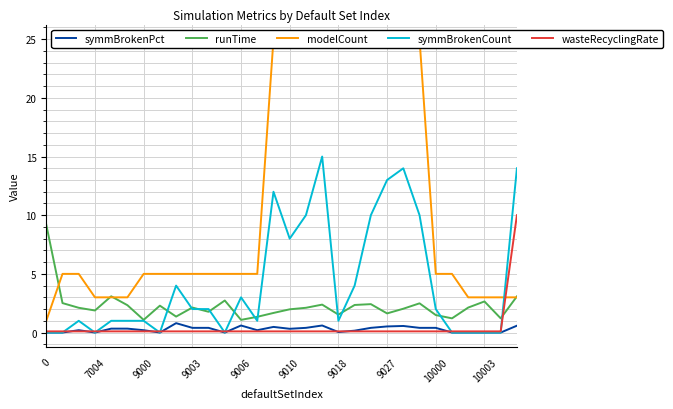

At how many categories does at least one series exceed 11?

11